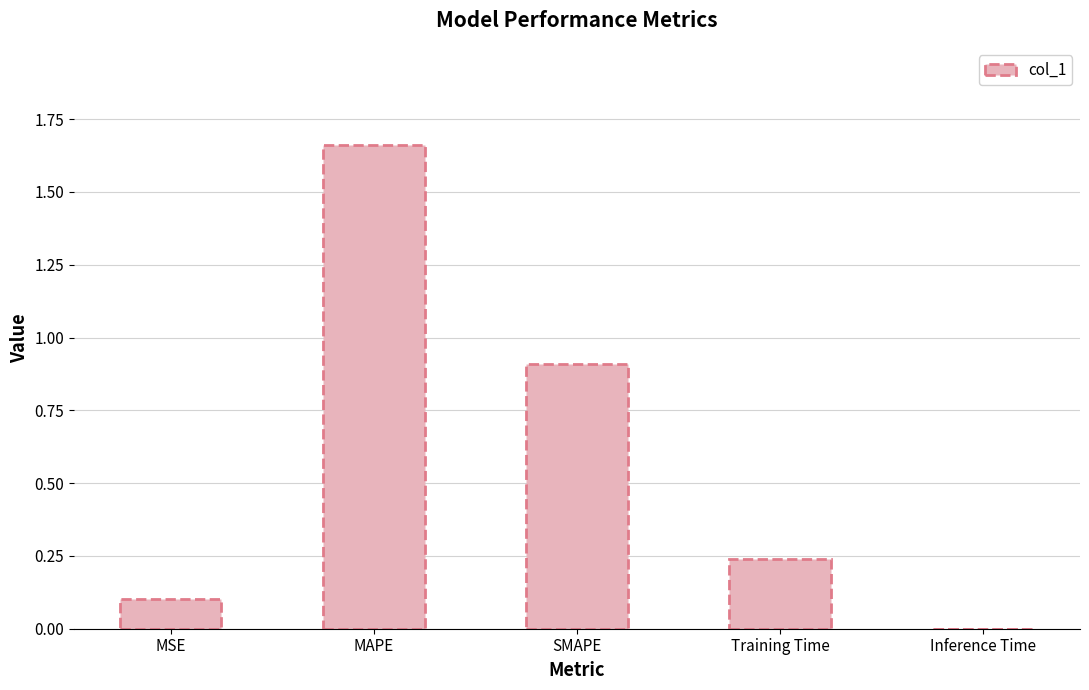

What is the approximate value at SMAPE?

0.9